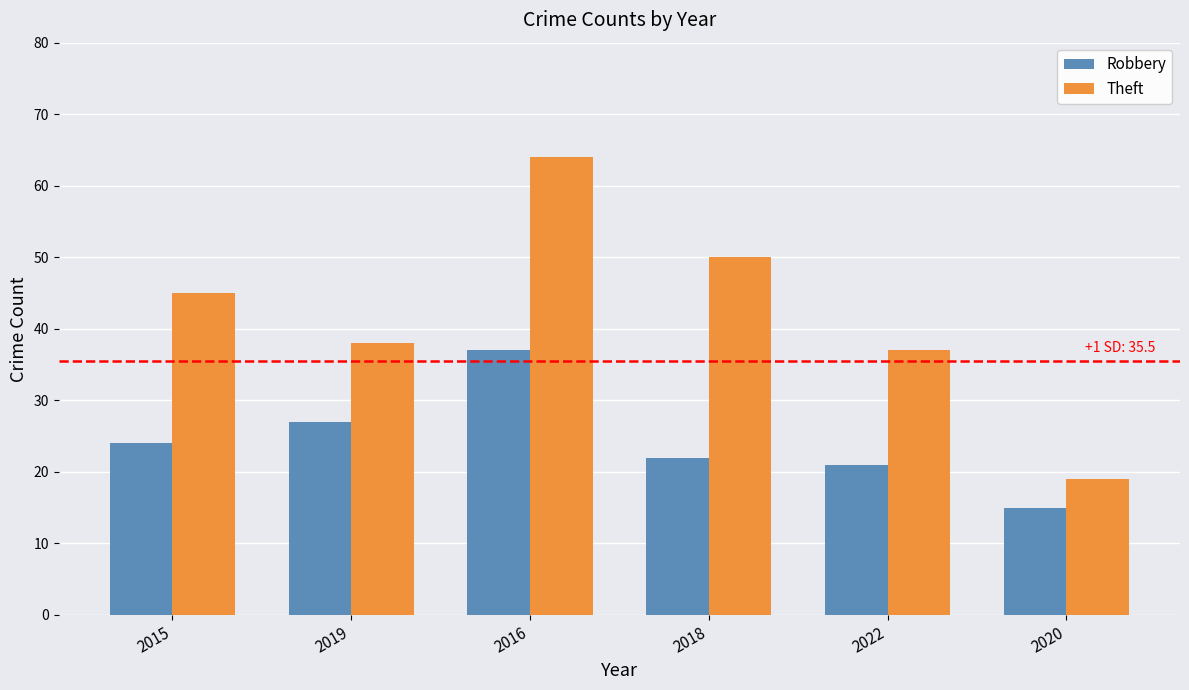

What is the difference between the second highest and second lowest values in the Robbery series?

6